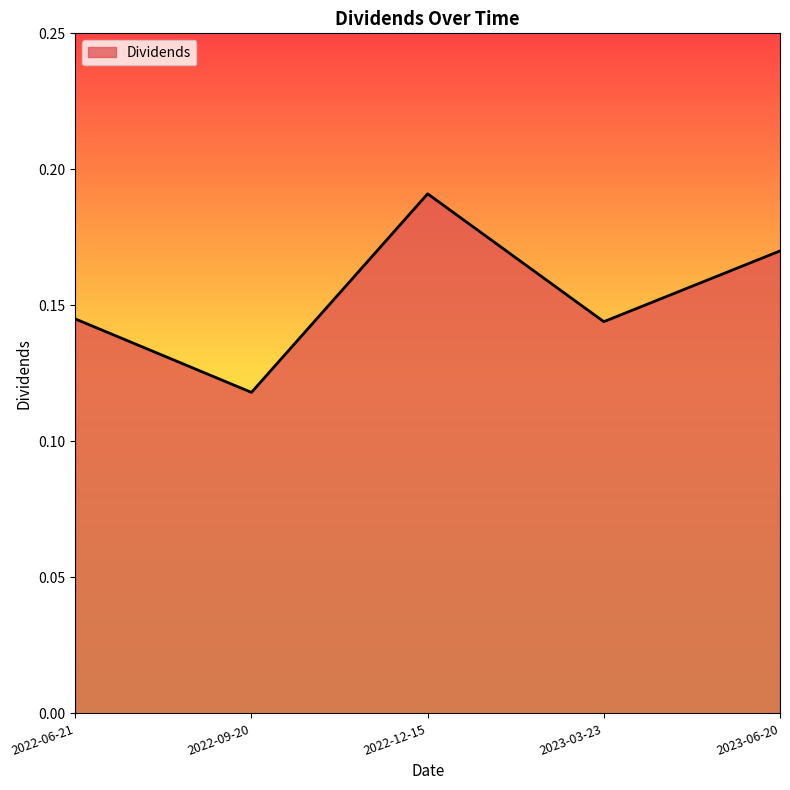

At which category does the data reach its first local peak?

2022-12-15